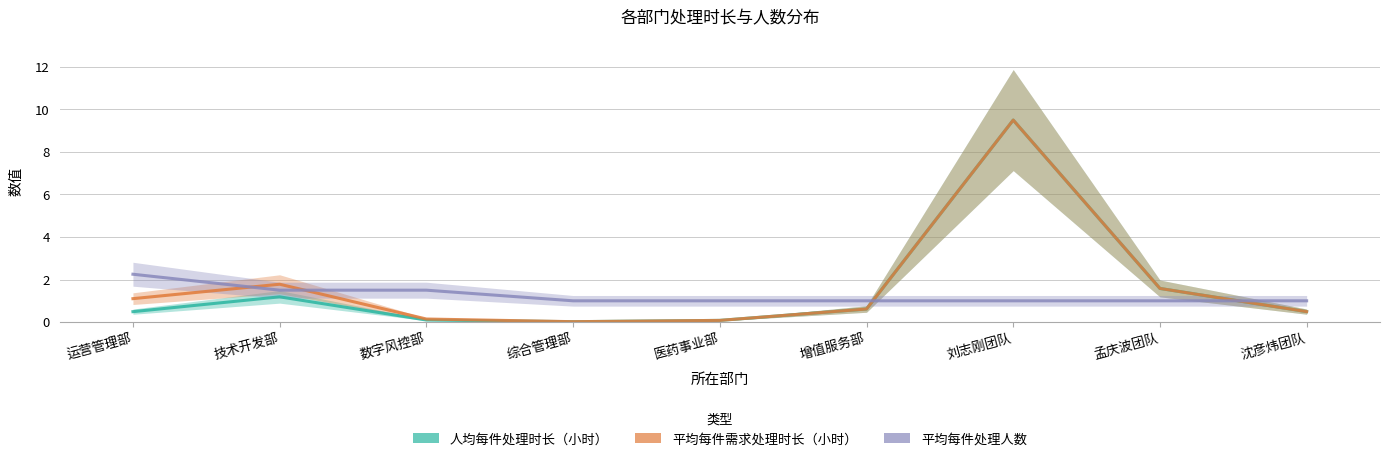

What value does the 平均每件需求处理时长（小时） series have at 医药事业部?

0.1